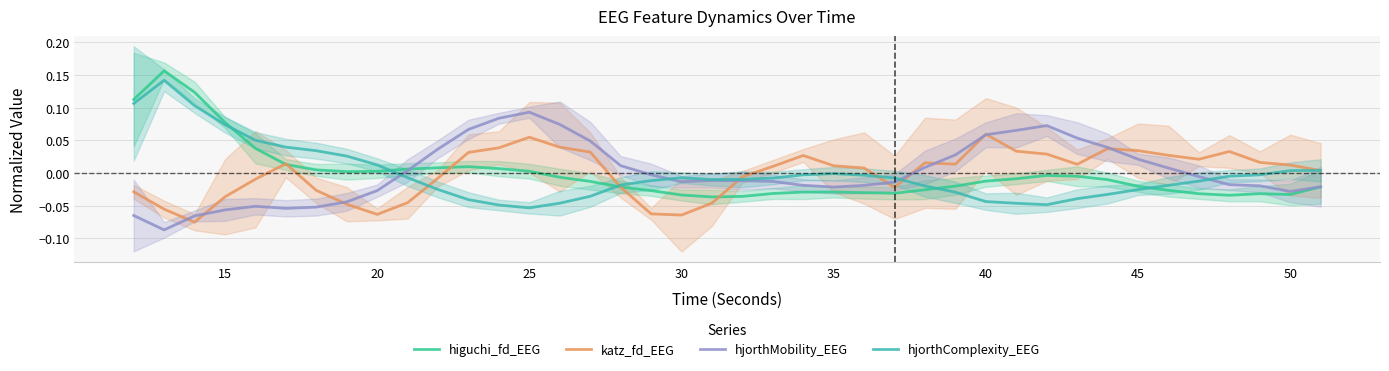

What is the difference between the maximum and minimum values in the higuchi_fd_EEG series?

0.2